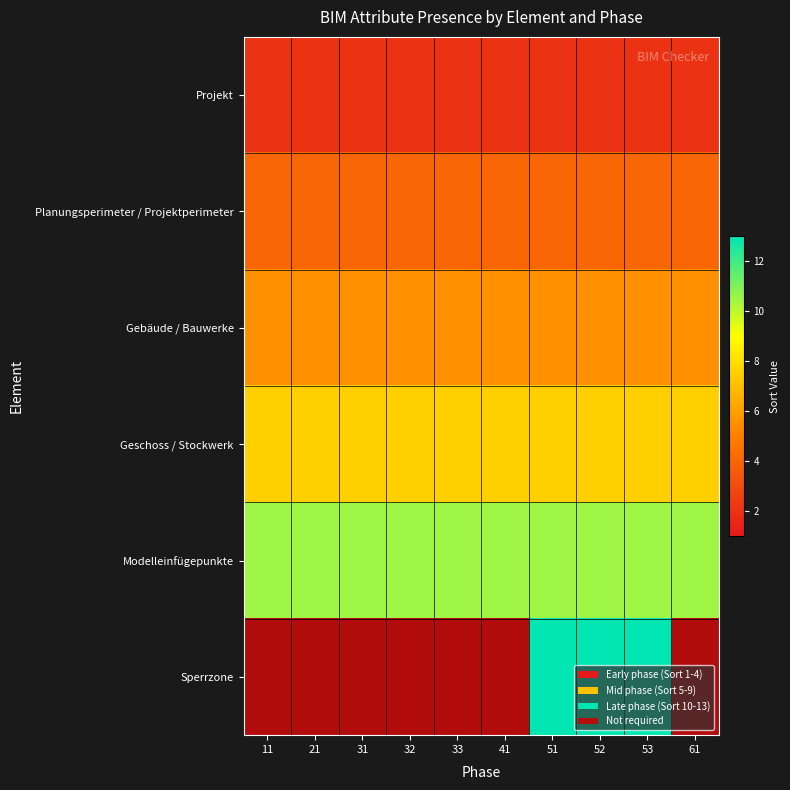

Which has a higher value, 32 or 53?

32